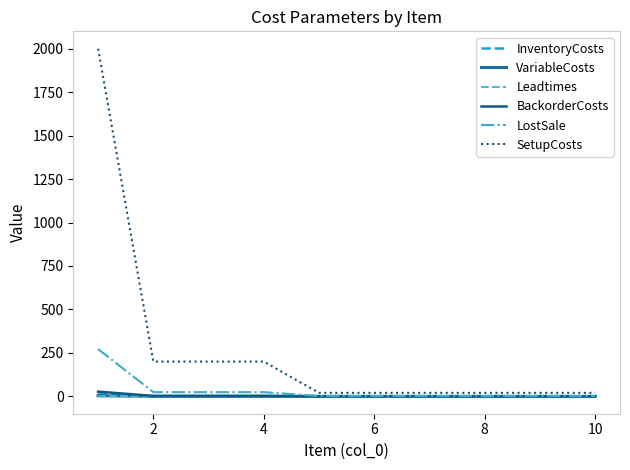

What is the average value of the BackorderCosts series?

3.6